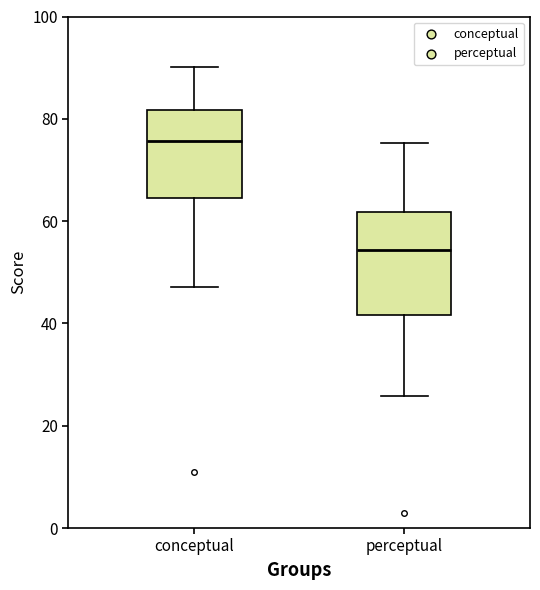

Reading left to right, transcribe this box plot: for each box, give where its median line is, the range the box spans, and where its two whiskers end, as read against the y-axis. The values are not printed on the chart, so give them approximately, as read against the axis.

conceptual: median 76, box 64 to 82, whiskers 48 to 90
perceptual: median 54, box 42 to 62, whiskers 26 to 76